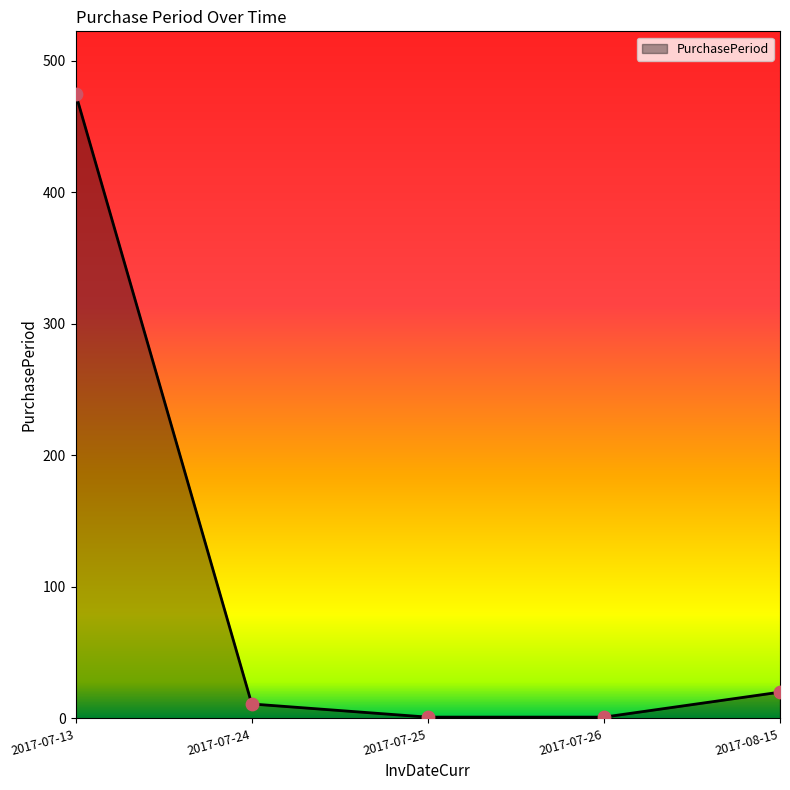

What is the change in value from 2017-07-13 to 2017-07-26?

-474